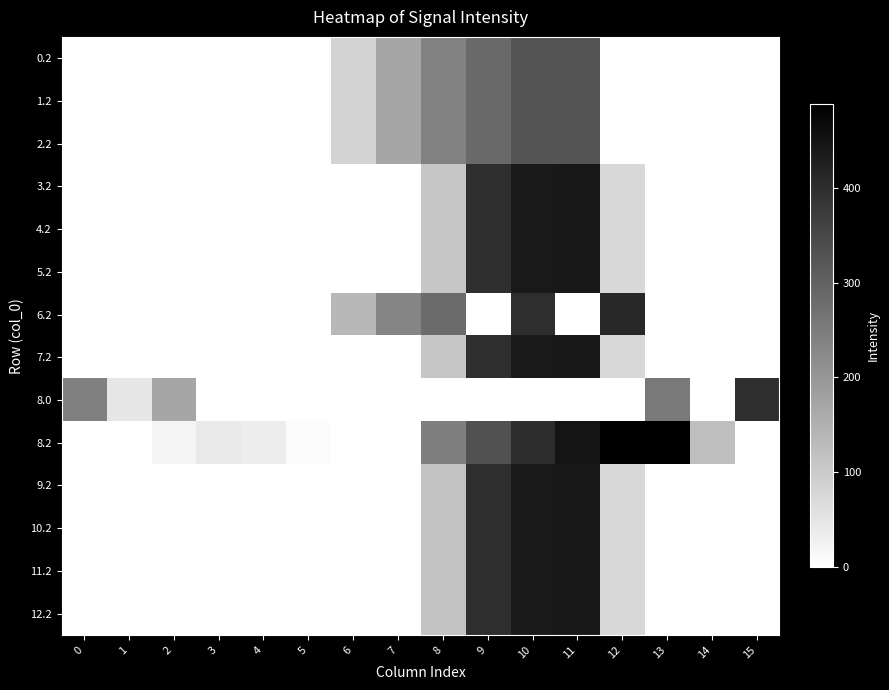

Which series has the largest total across all categories?

8.2